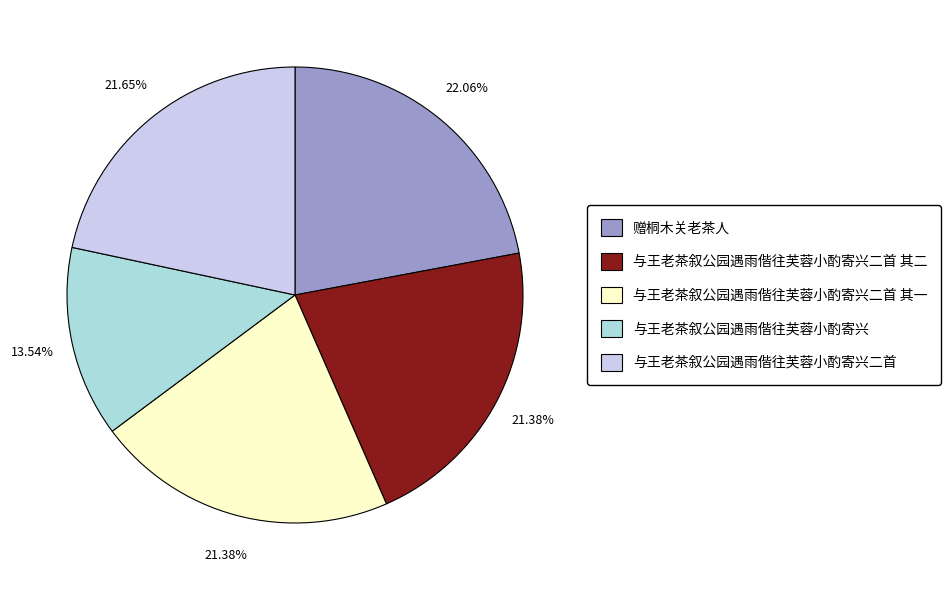

To the nearest percent, what is the combined percentage of 与王老茶叙公园遇雨偕往芙蓉小酌寄兴二首 其二 and 与王老茶叙公园遇雨偕往芙蓉小酌寄兴?

35%